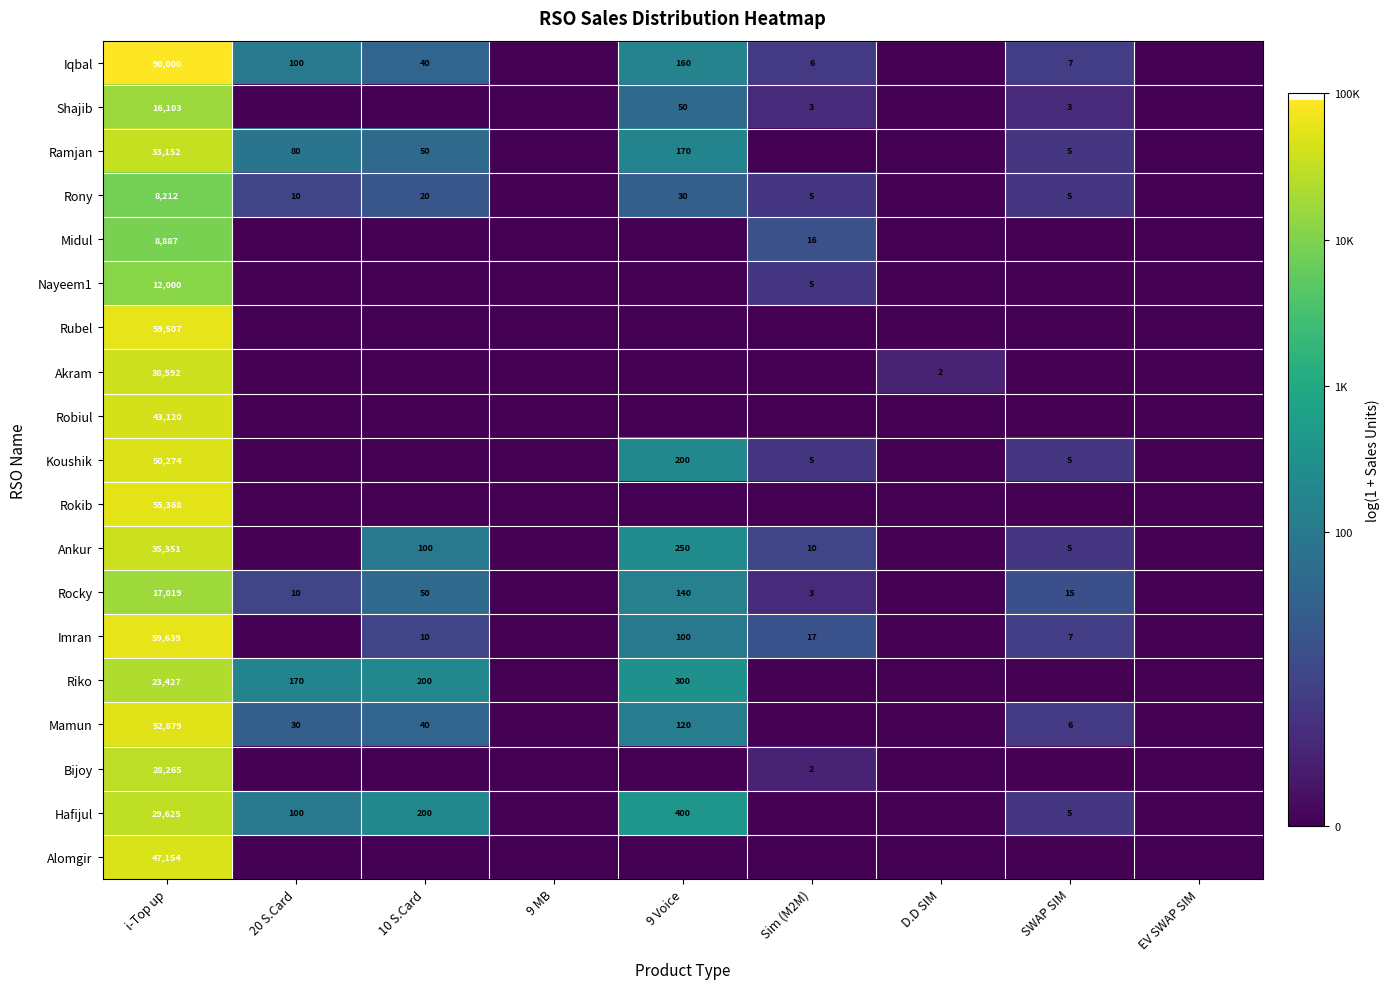

Is it true that Hafijul equals 680 at 9 Voice?

False